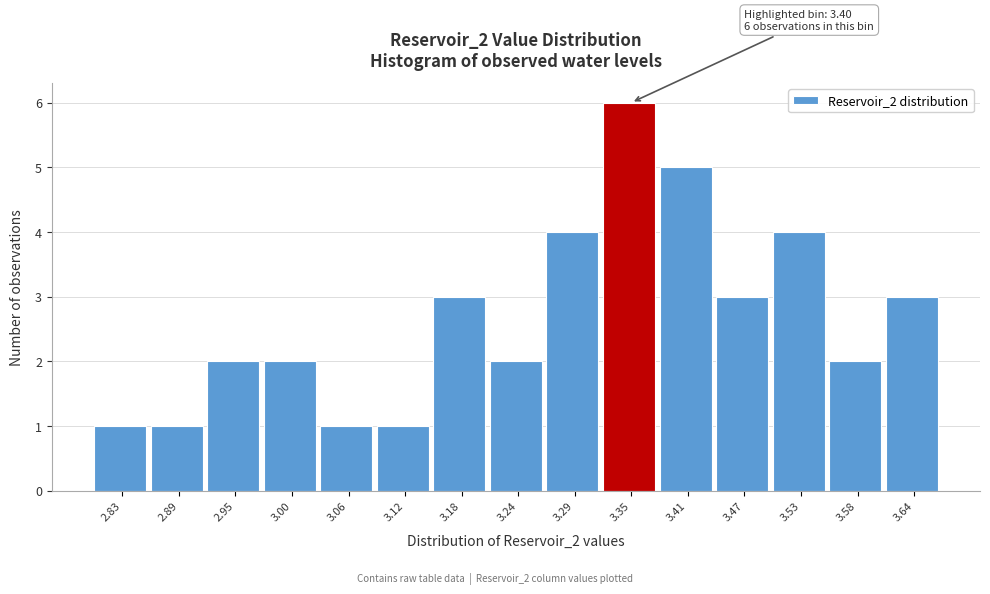

Reading right to left, extract all data points from this chart.

3.64=3	3.58=2	3.53=4	3.47=3	3.41=5	3.35=6	3.29=4	3.24=2	3.18=3	3.12=1	3.06=1	3.00=2	2.95=2	2.89=1	2.83=1